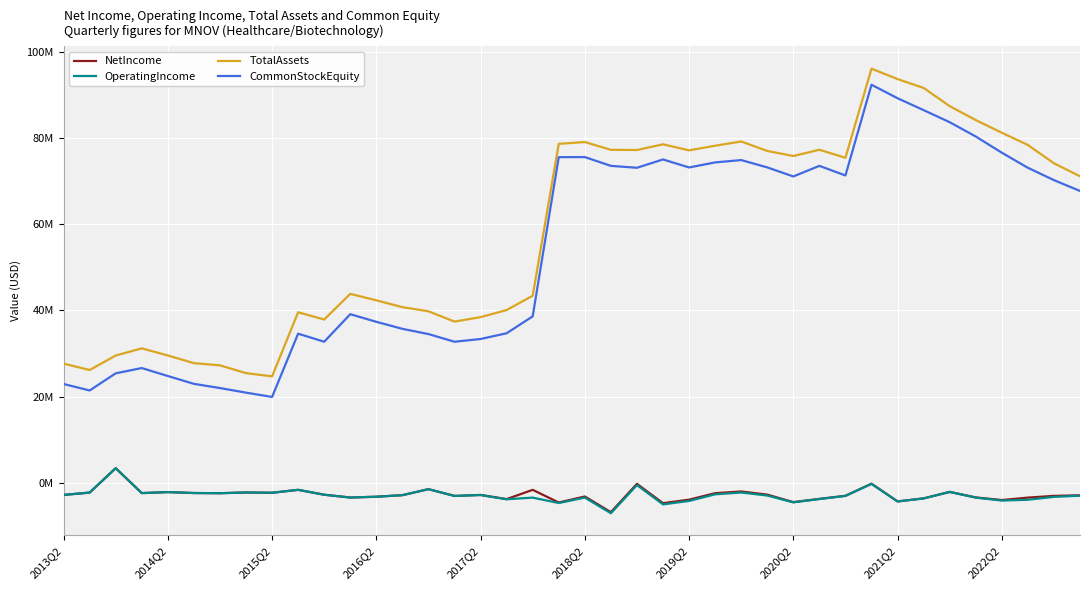

What is the value of the NetIncome point at the 5th from the left?

-2121768